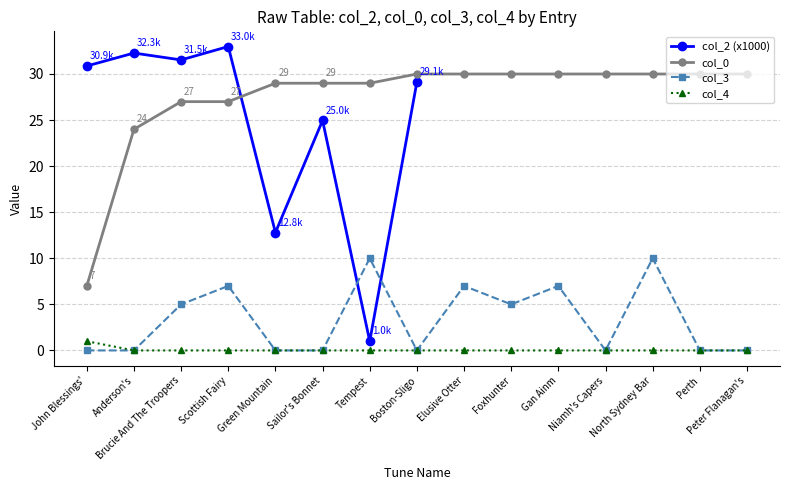

What is the label of the 1st point from the left?

John Blessings'